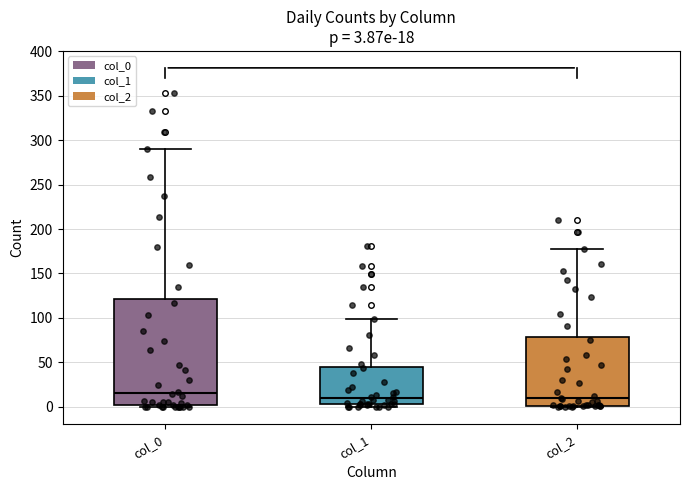

Which box is the tallest, from its lower edge to its upper edge?

col_0